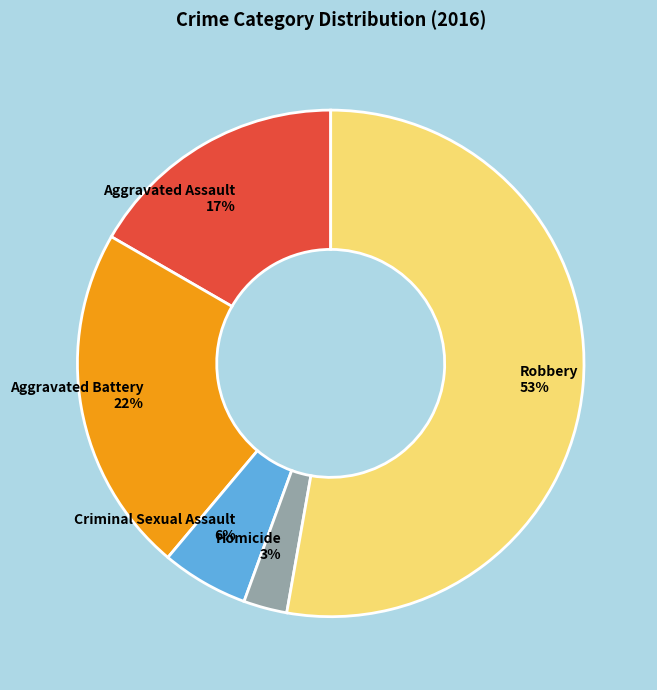

Which has a higher value, Homicide or Aggravated Battery?

Aggravated Battery